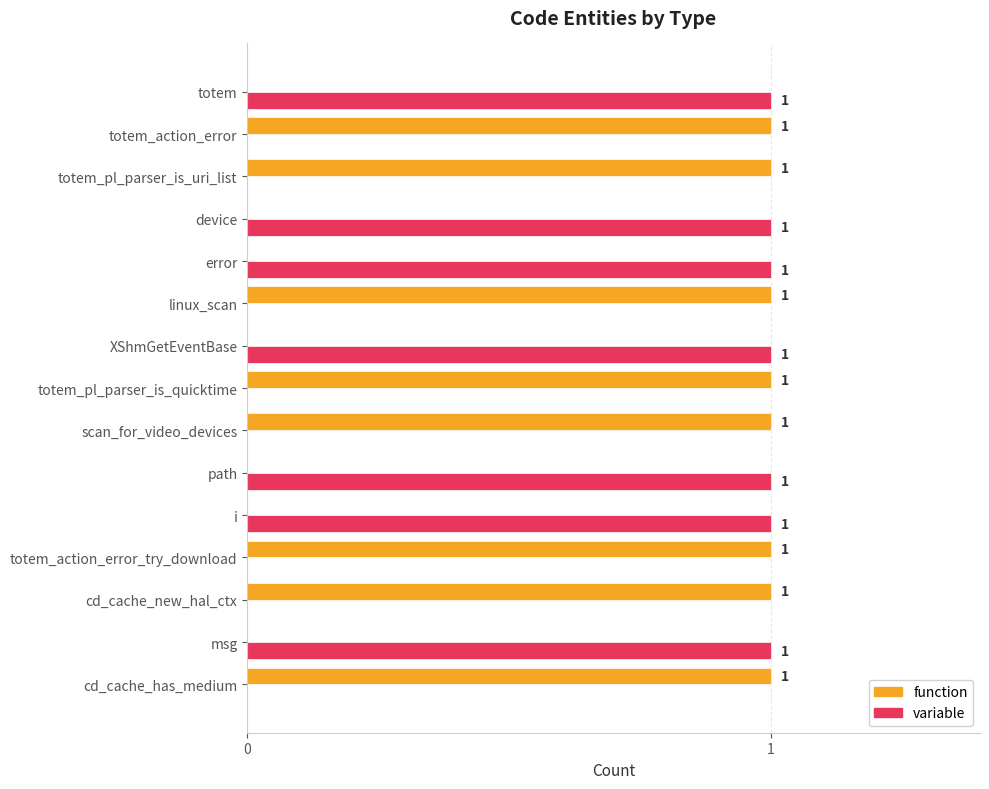

What is the sum of all variable values?

7